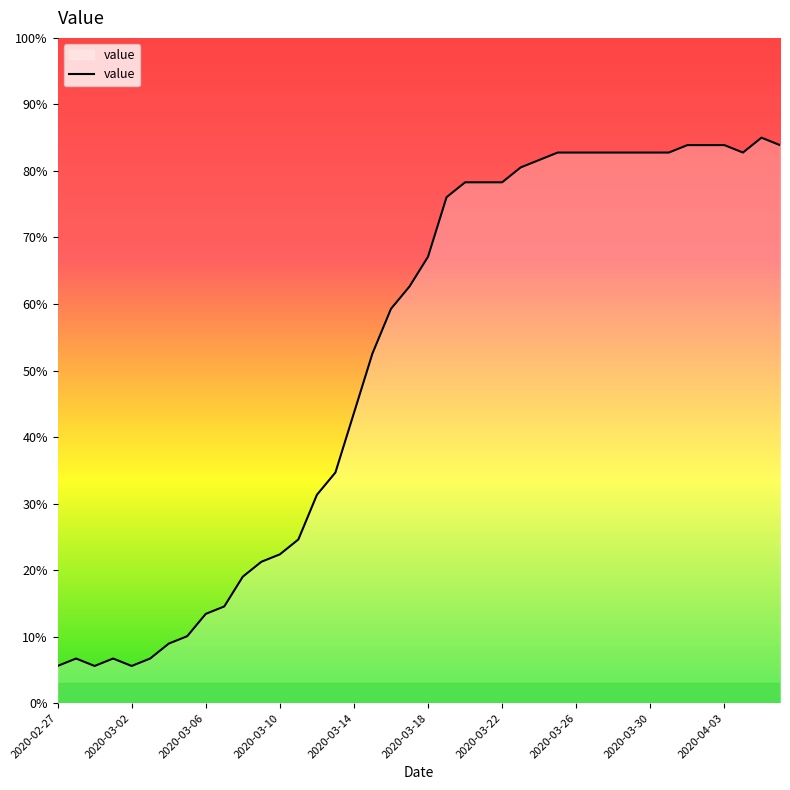

What is the smallest value displayed?

5.6